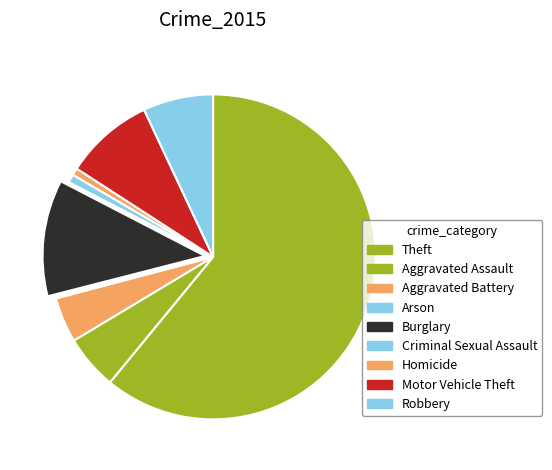

What is the ratio of the value at Aggravated Battery to the value at Aggravated Assault?

0.8